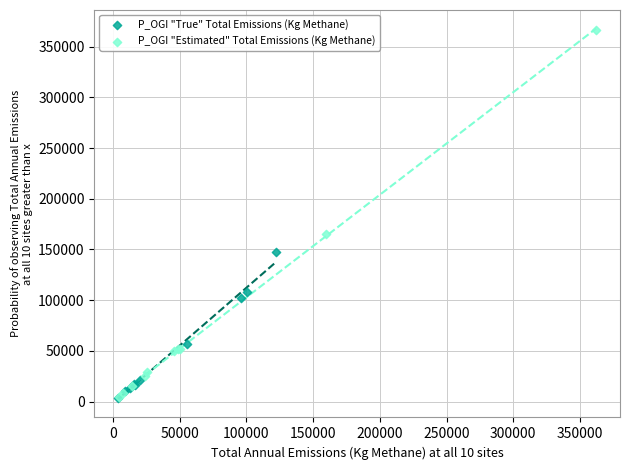

Which series has the widest spread of Y values?

P_OGI "Estimated" Total Emissions (Kg Methane)